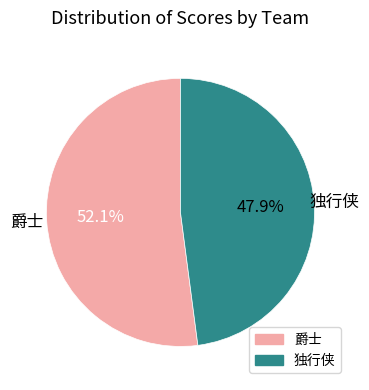

What is the ratio of the value at 独行侠 to the value at 爵士?

0.9